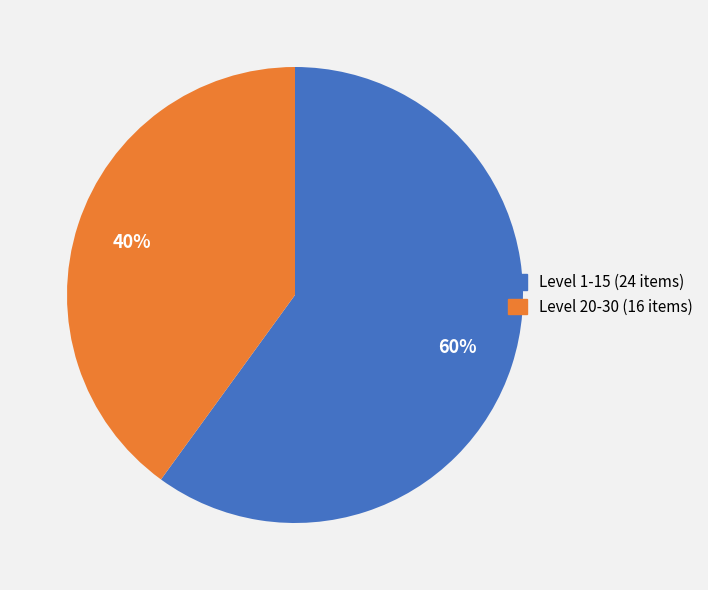

Is it true that Level 20-30 (16 items) is 40% of the pie?

True